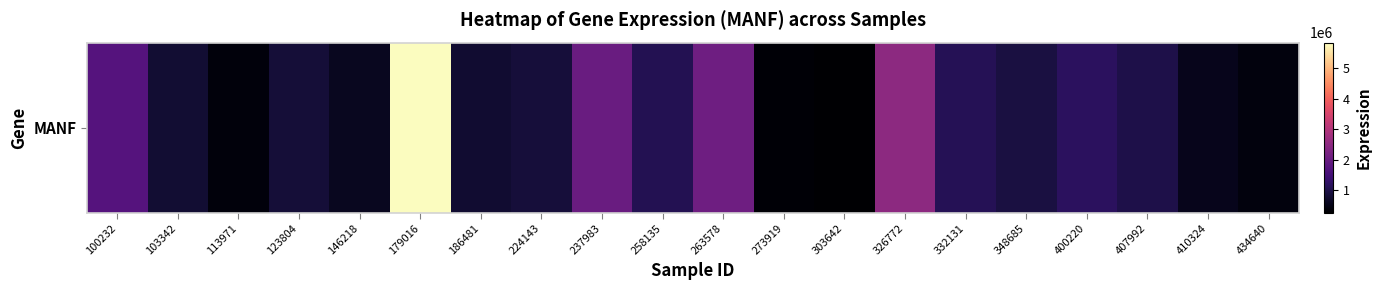

At which category does the chart reach its peak across all series?

179016